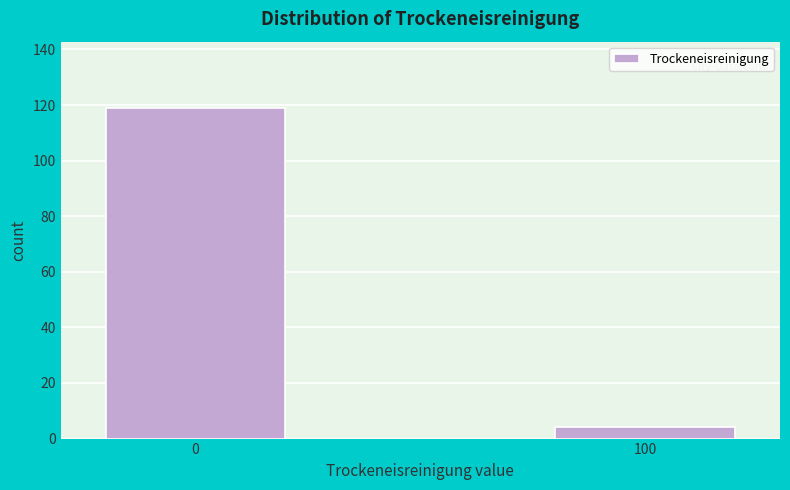

Reading right to left, list all the values displayed in this chart.

100=4	0=119